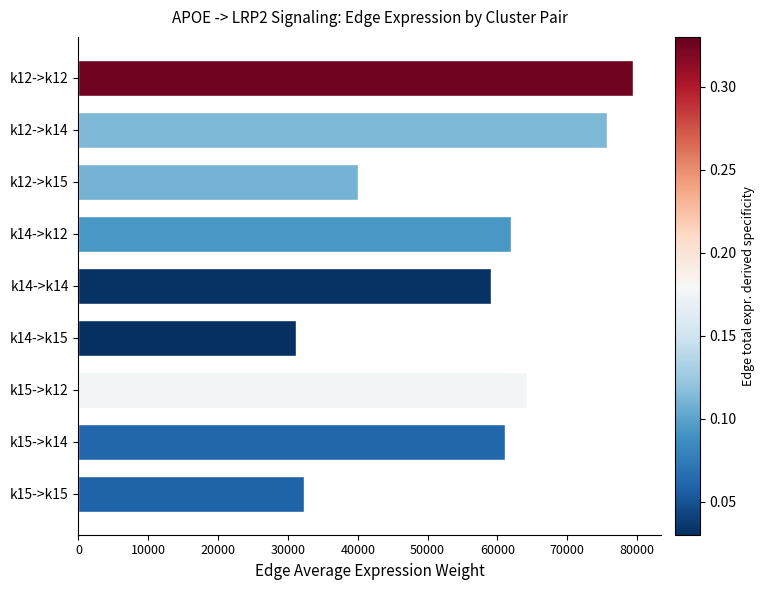

Reading top to bottom, extract all data points from this chart.

k12->k12=79418.2	k12->k14=75629.6	k12->k15=39991.4	k14->k12=61972.4	k14->k14=59016.1	k14->k15=31206.5	k15->k12=64206.1	k15->k14=61143.2	k15->k15=32331.2